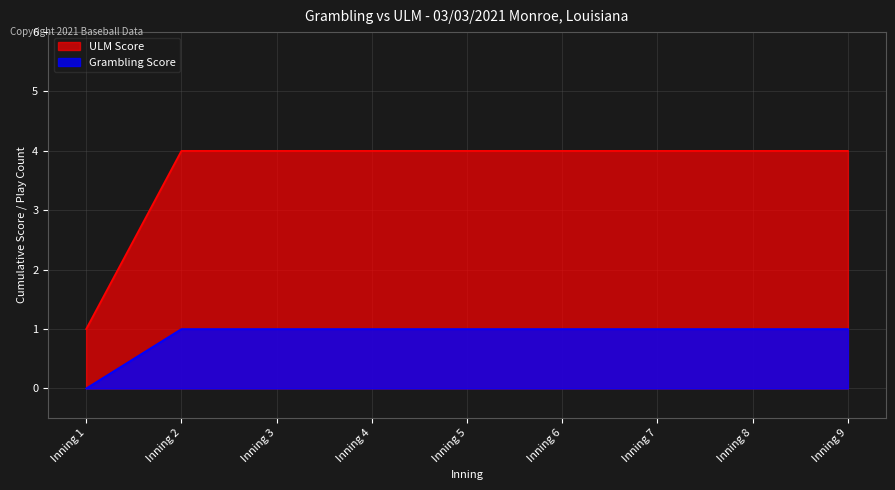

The Grambling Score series shows 1 at Inning 8. True or false?

True